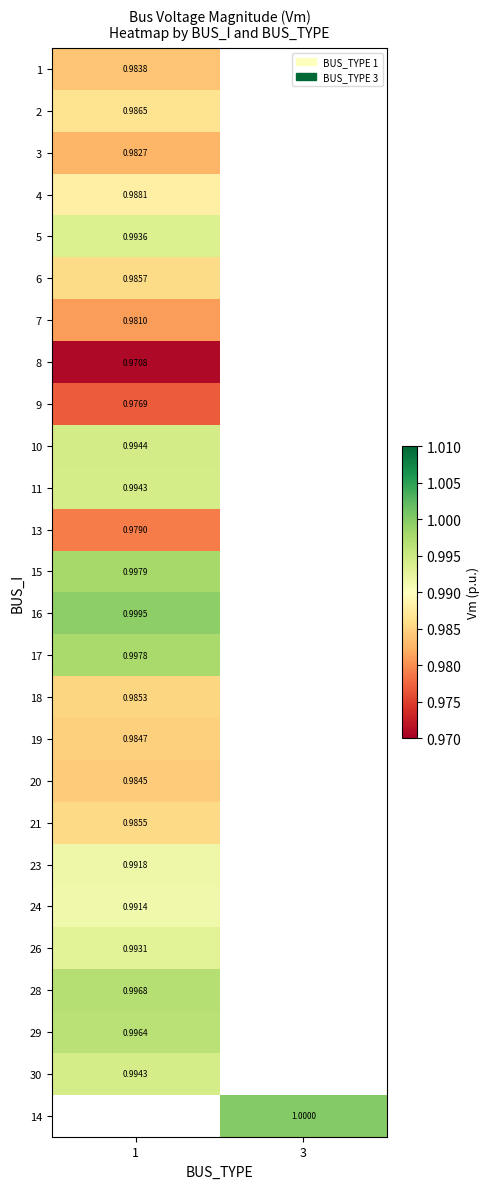

Is the value of 18 at 1 greater than the value of 3 at 1?

Yes